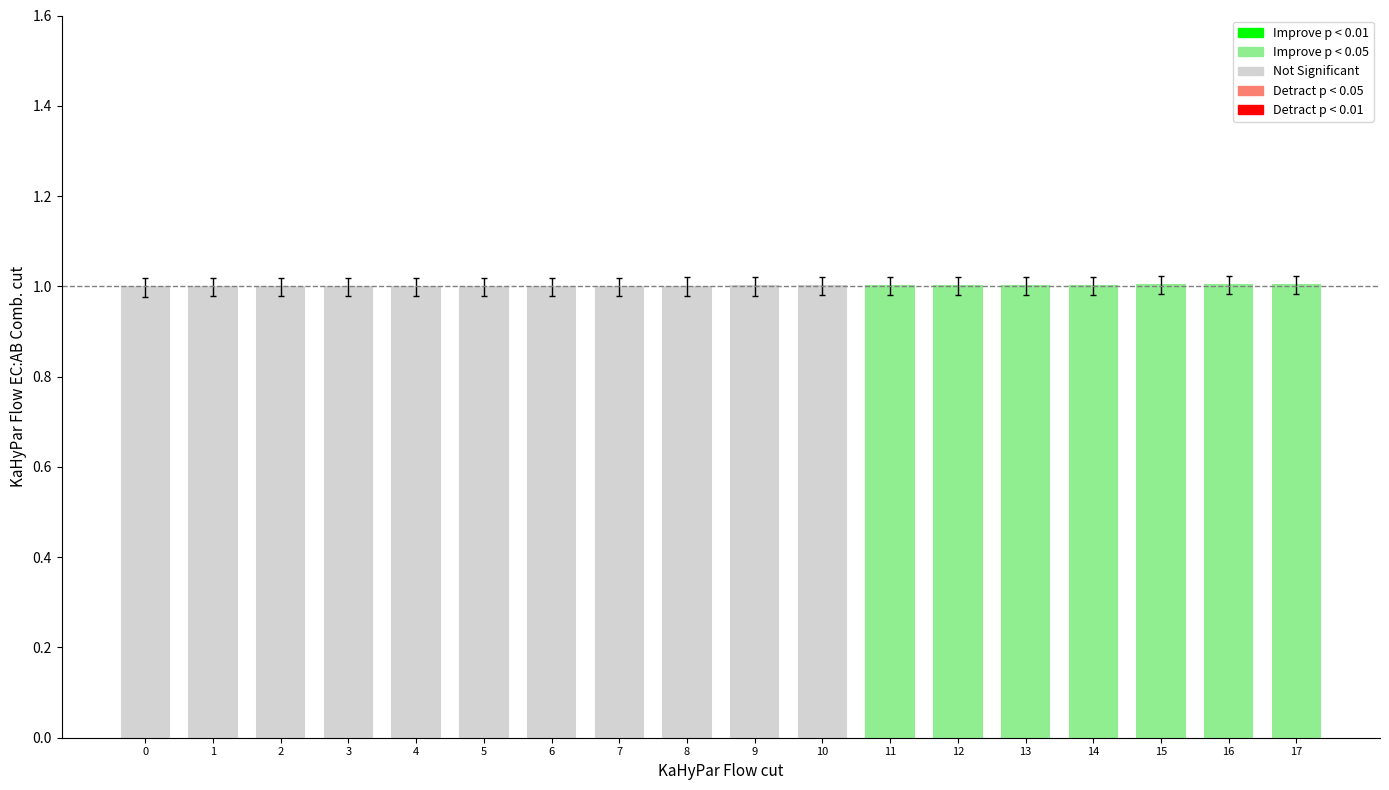

Count the values in the range 1 to 2.

18